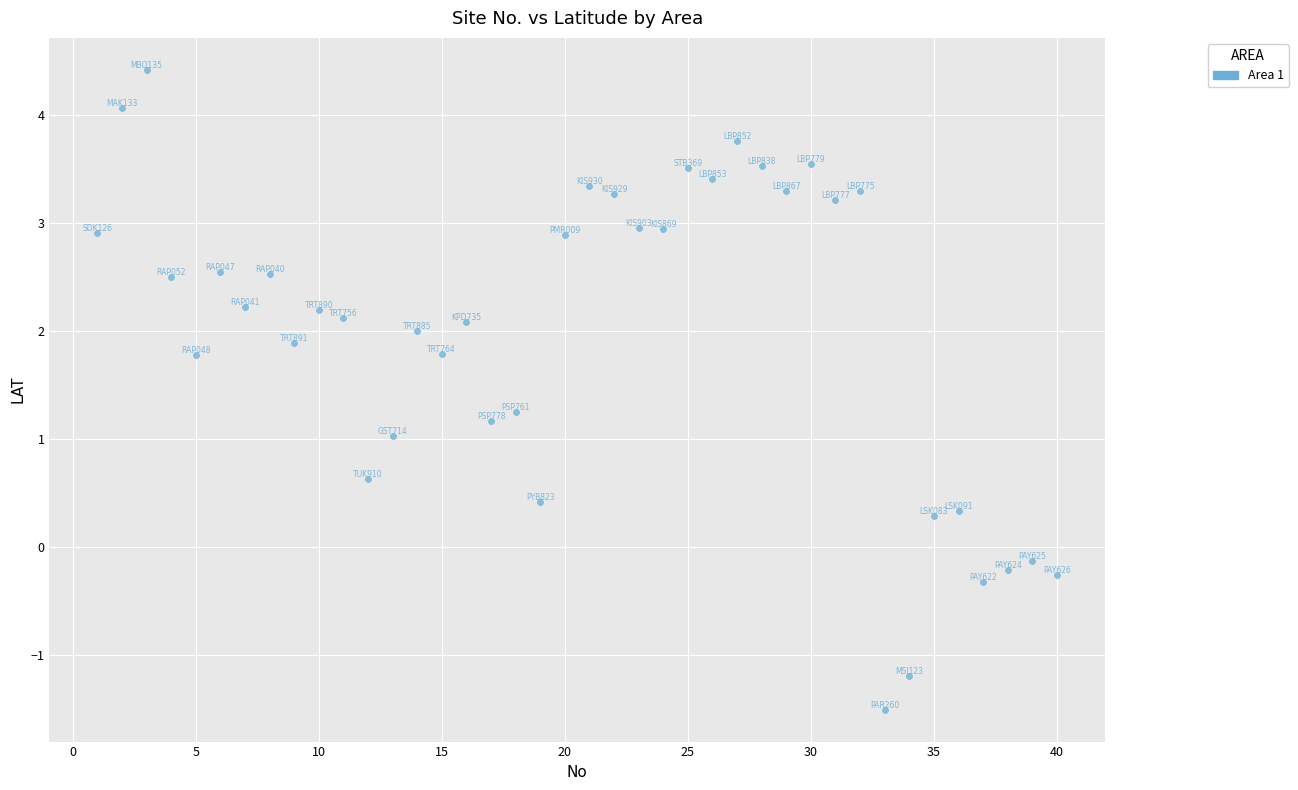

What is the range of Y values (max minus min)?

5.9